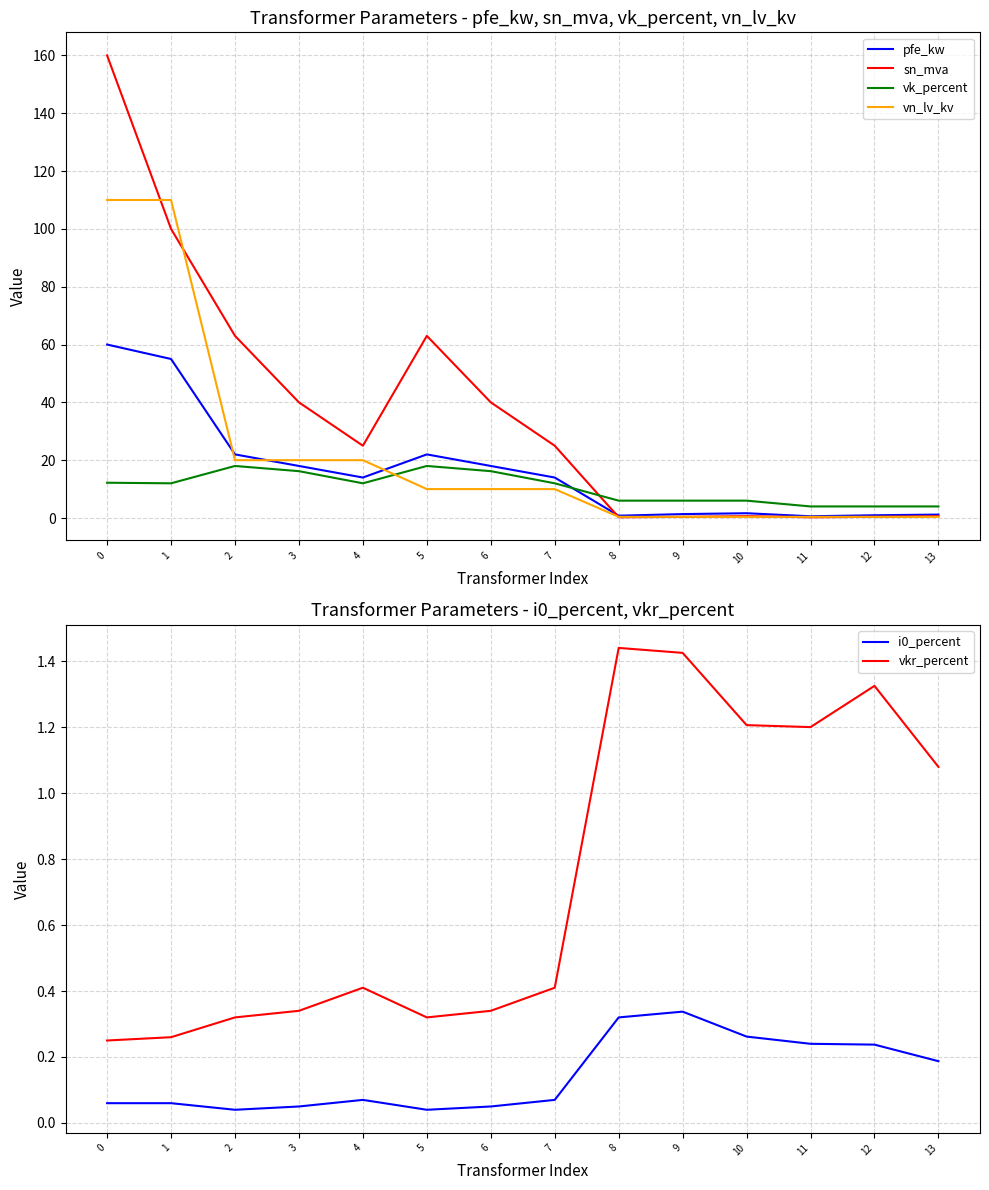

Which category has the lowest value in the pfe_kw series?

11